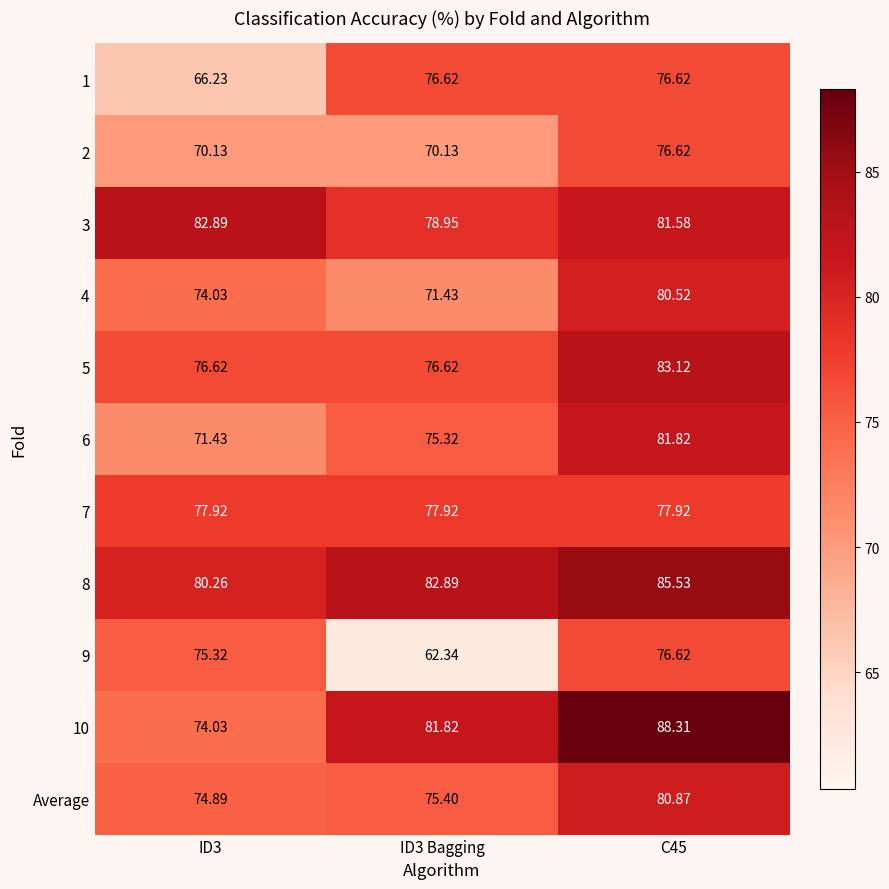

Is the value of 8 at ID3 greater than the value of 3 at ID3 Bagging?

Yes